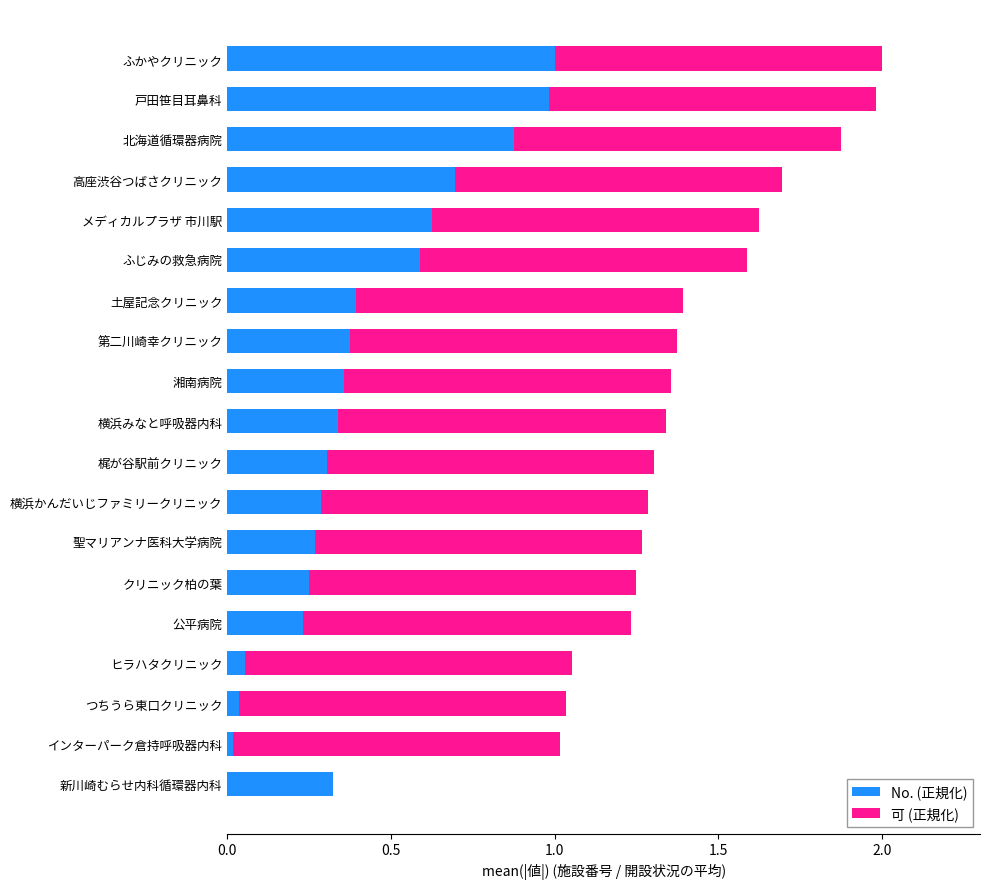

True or false: No. (正規化) has a value of 0.4 at 湘南病院.

True